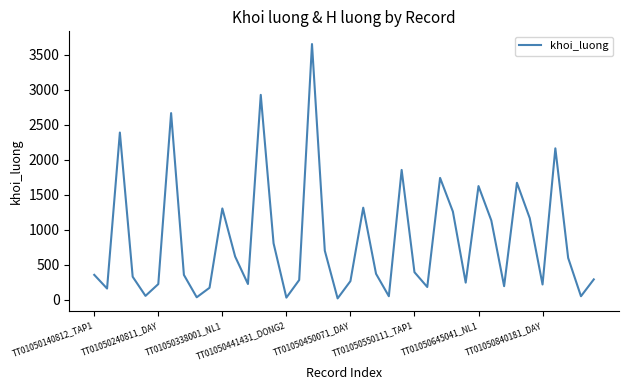

What is the difference between the maximum and minimum values?

3639